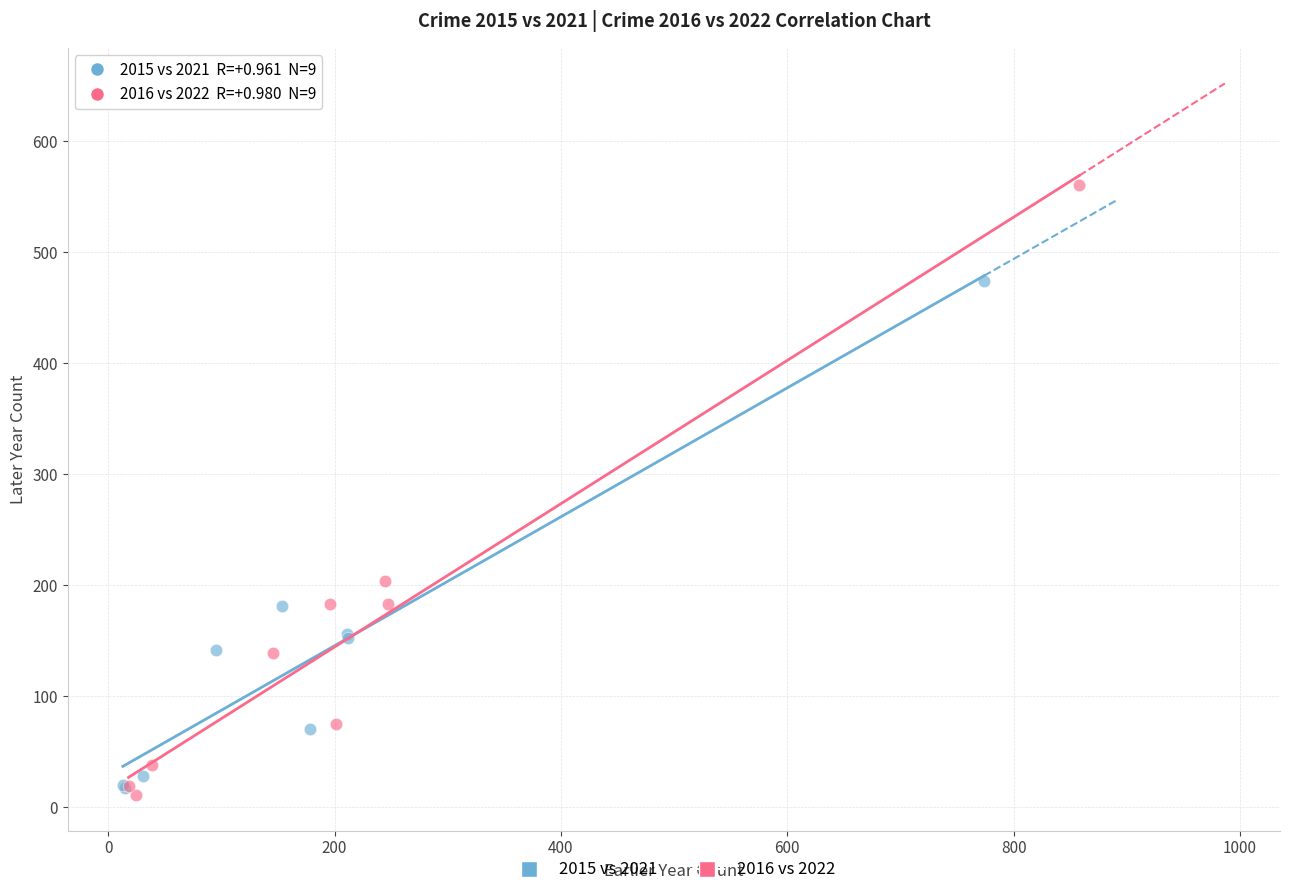

What are all the series names shown in the legend?

2015 vs 2021, 2016 vs 2022